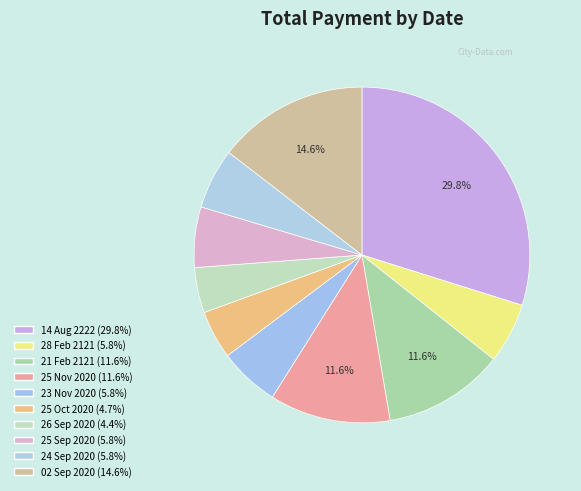

Is there a majority slice in this chart?

No